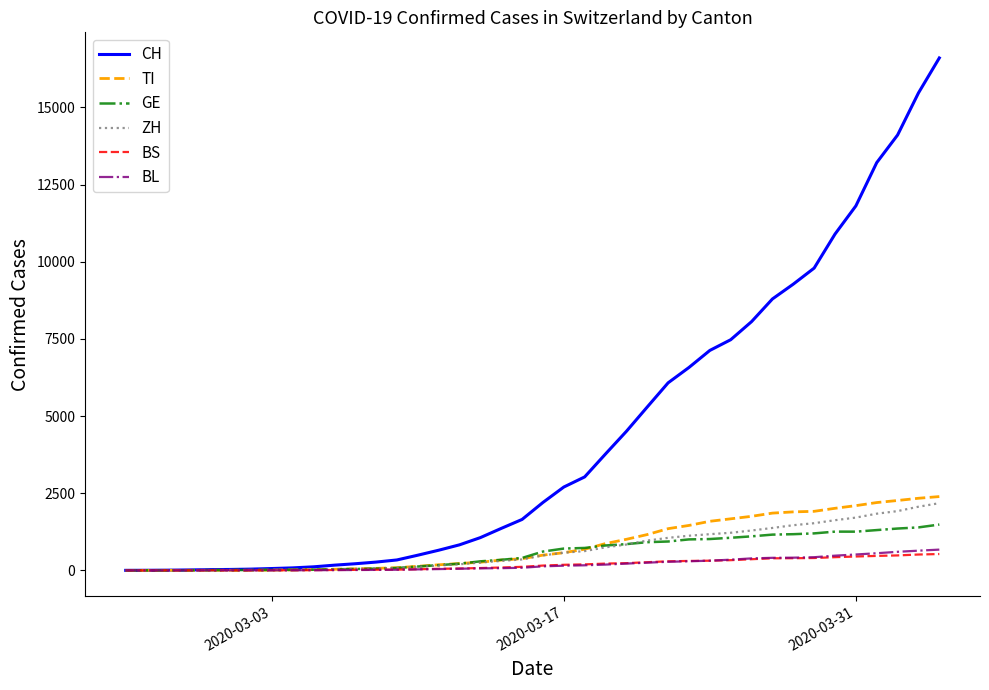

What is the greatest value displayed?

16605